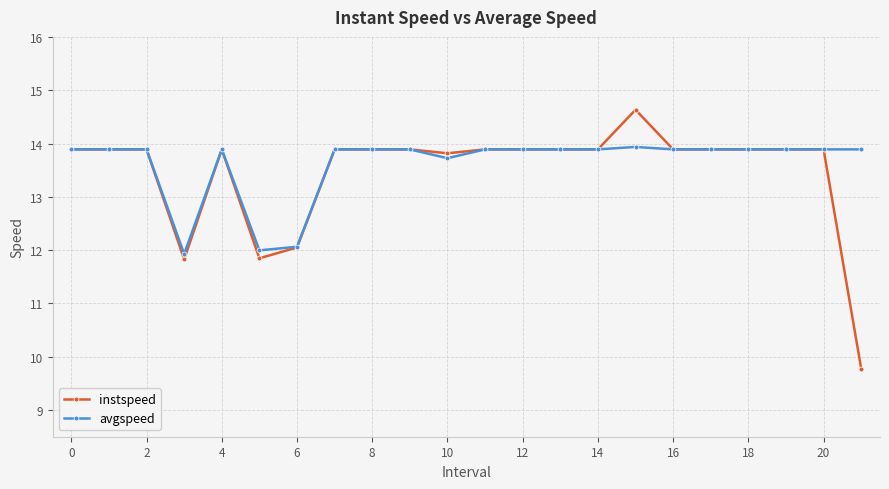

What is the minimum value for avgspeed?

11.9